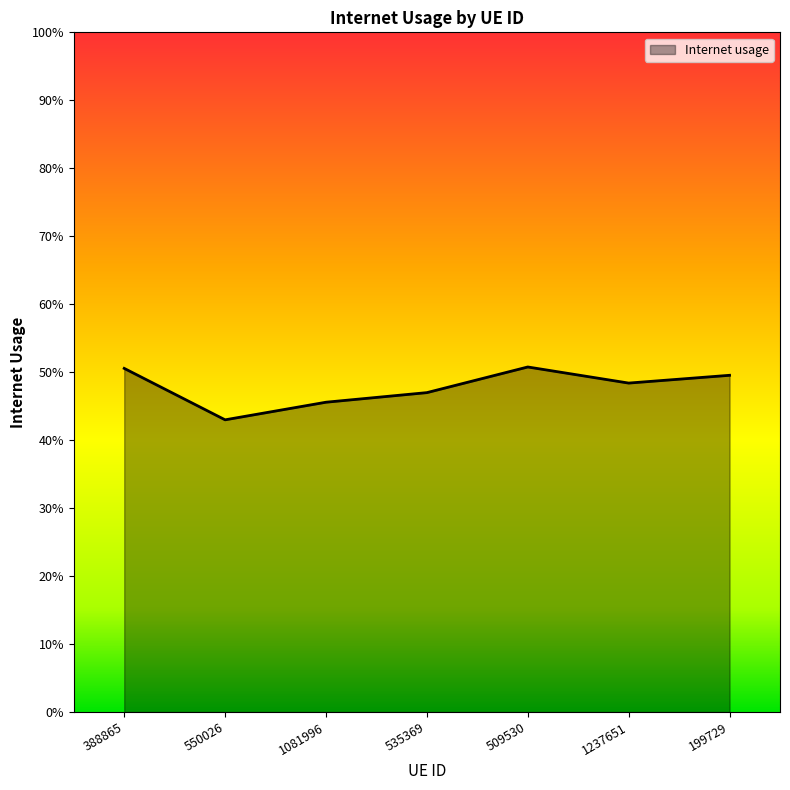

At which label is the value closest to 0?

550026